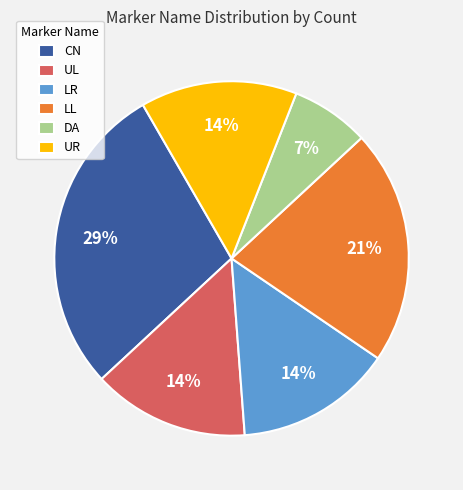

Does UR account for over 50% of the chart?

No